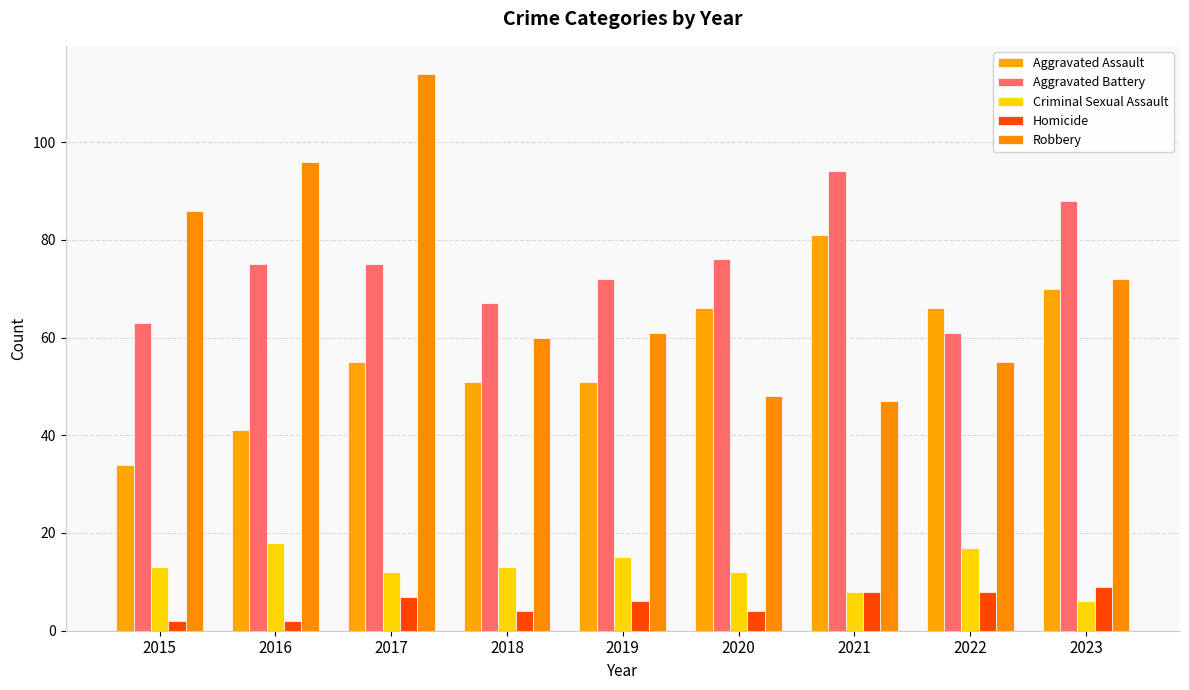

Which series has the widest spread of values?

Robbery